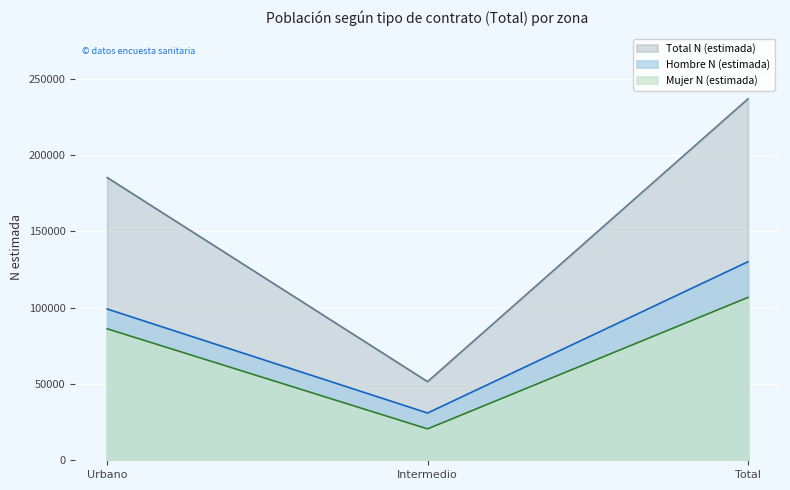

The value of Mujer N (estimada) at Intermedio is 20579. True or false?

True